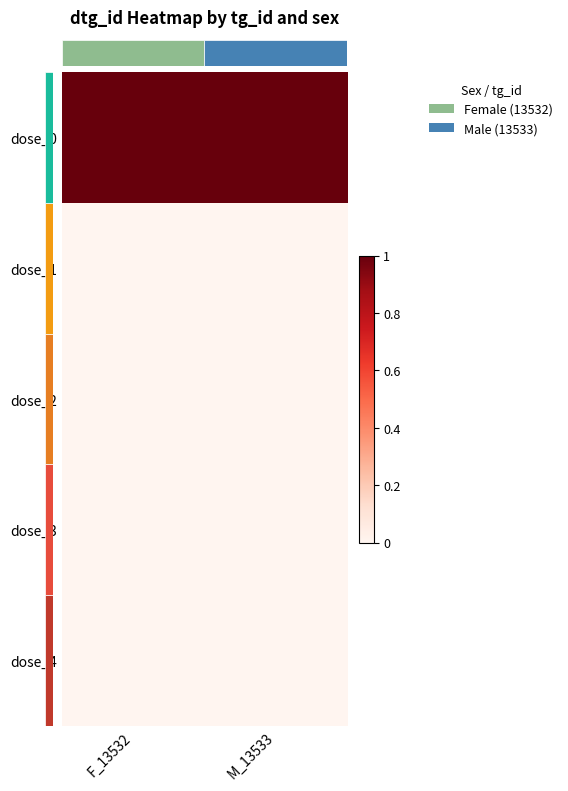

What is the spread (max minus min) of values at F_13532?

1.0